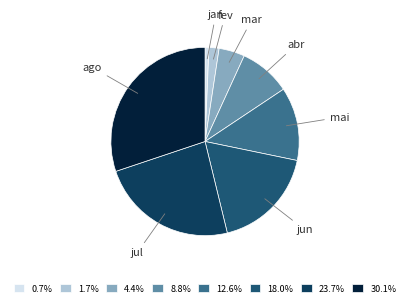

How many segments does this pie chart have?

8